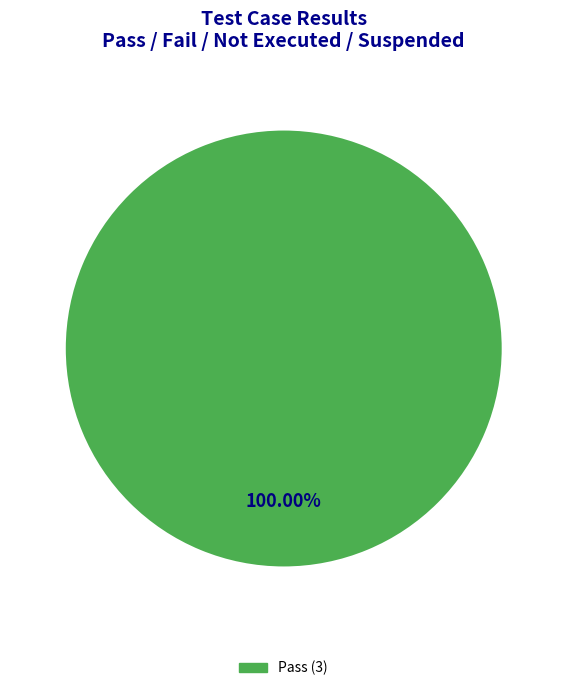

Is there any slice that represents more than half of the pie?

Yes